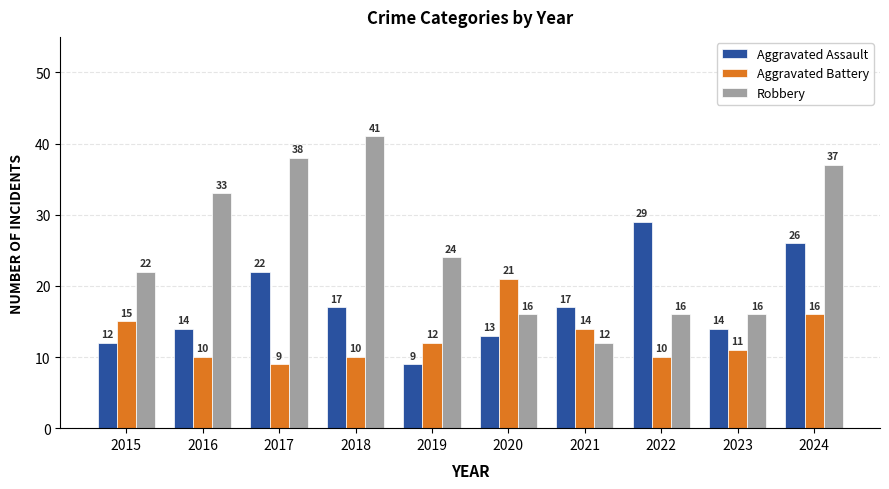

Rank the series by their average value, from lowest to highest.

Aggravated Battery, Aggravated Assault, Robbery